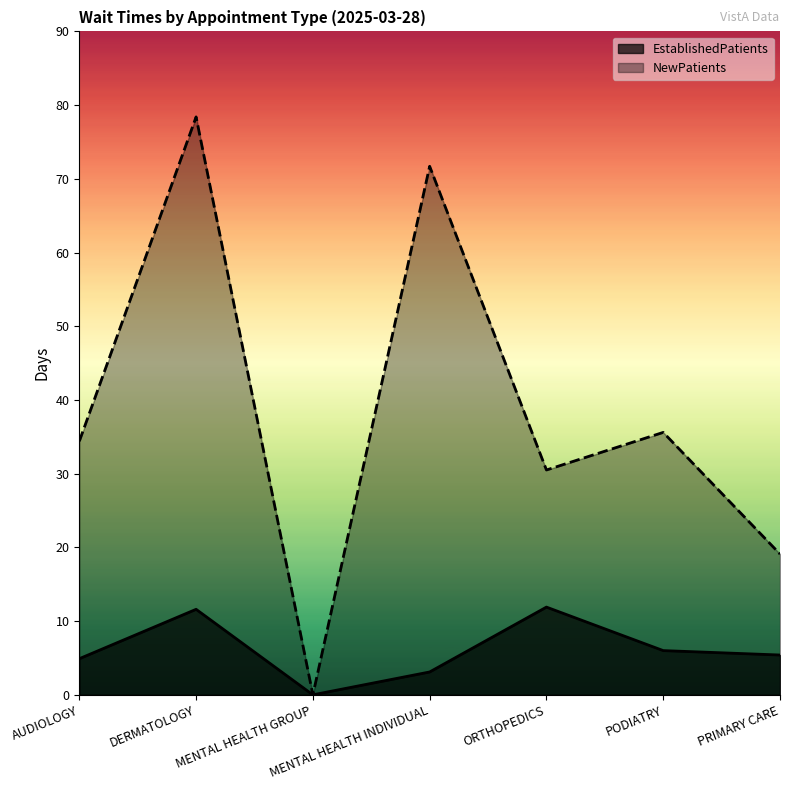

True or false: NewPatients has a value of 48.8 at MENTAL HEALTH GROUP.

False